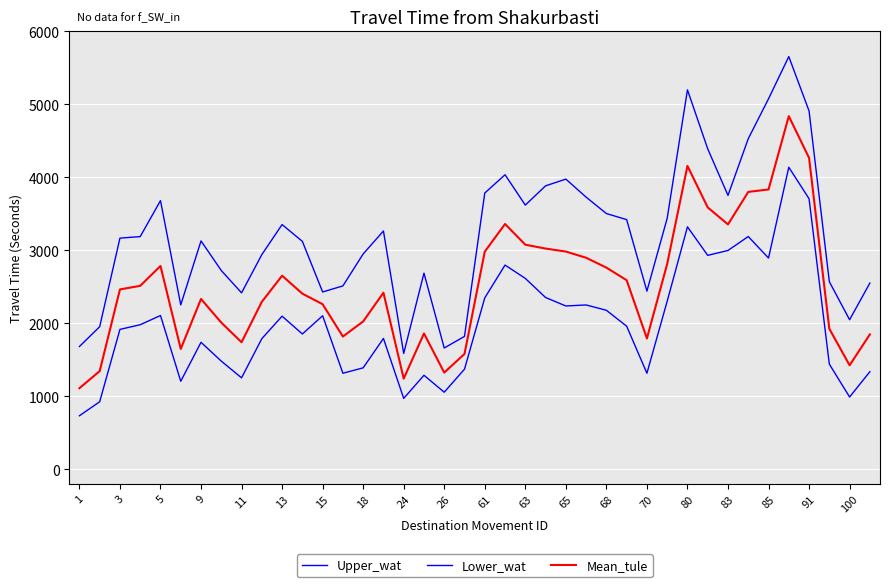

How many lines are shown in the chart?

3